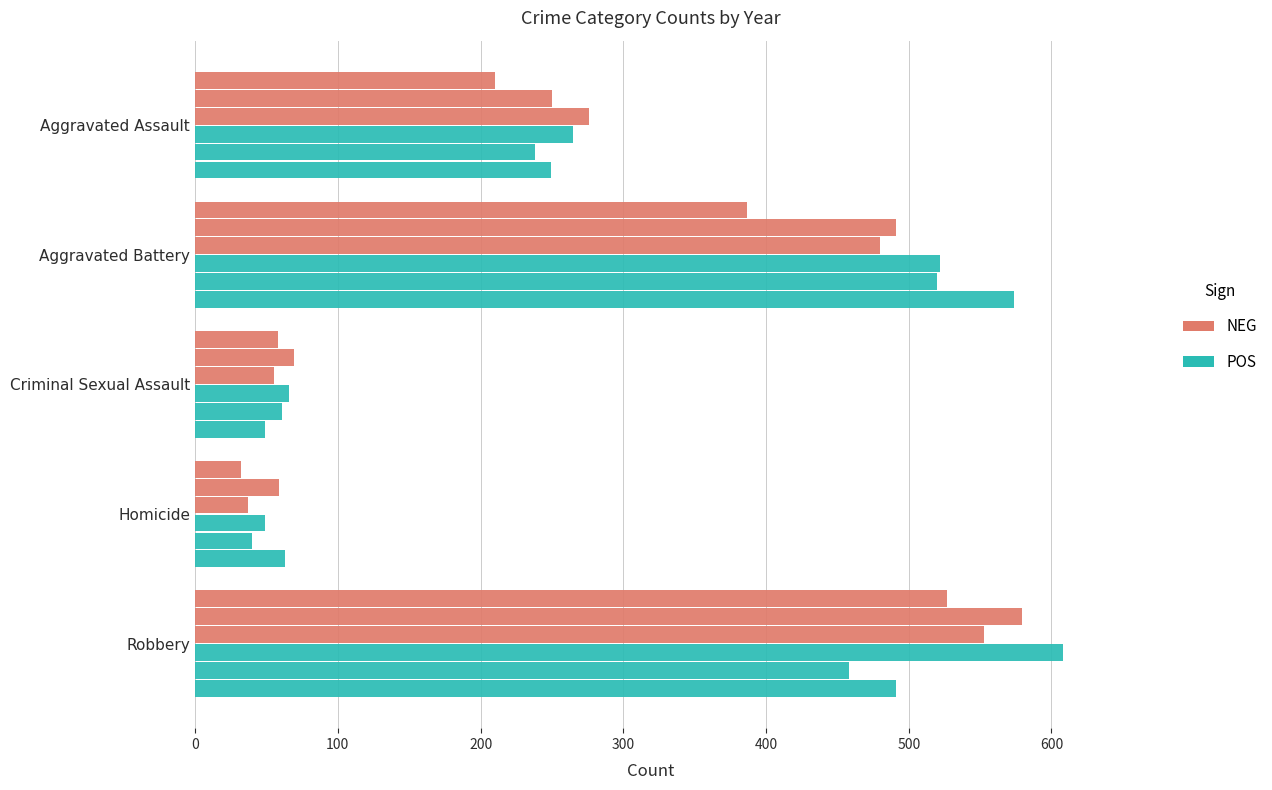

True or false: 2016 has a value of 95 at Homicide.

False